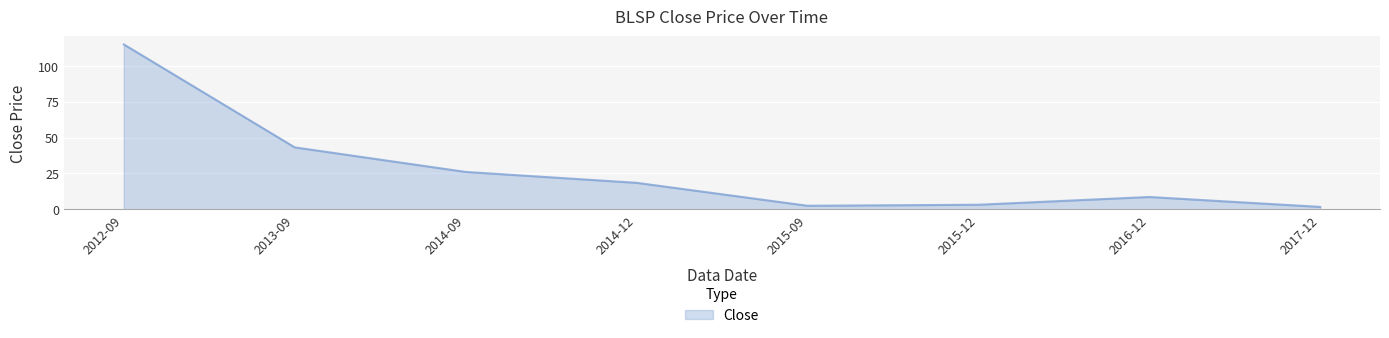

True or false: there are more than 0 points higher than both neighbors.

True